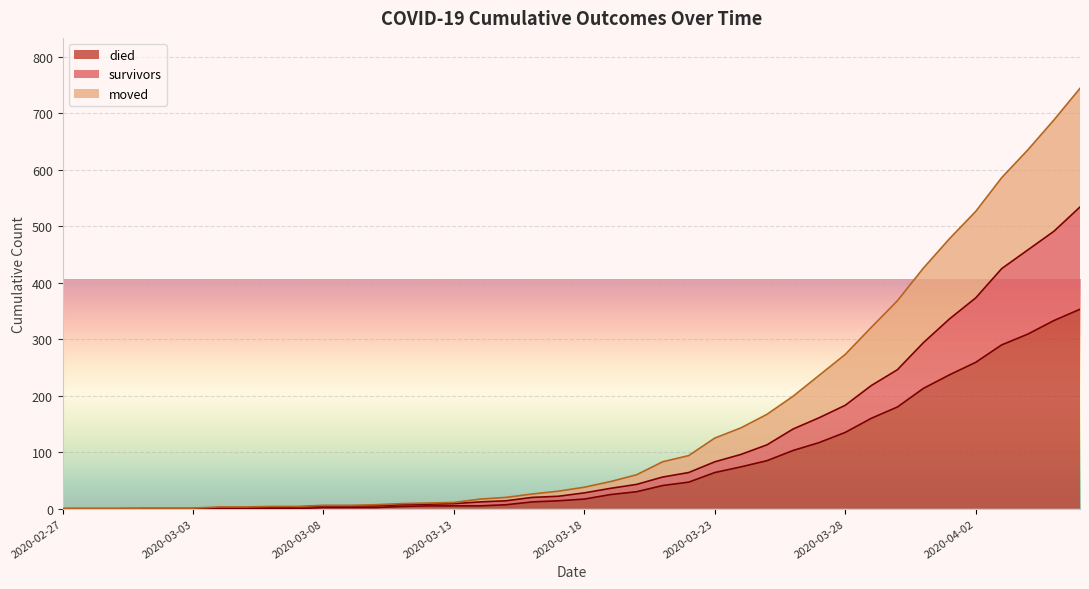

True or false: moved and survivors cross at least once.

False